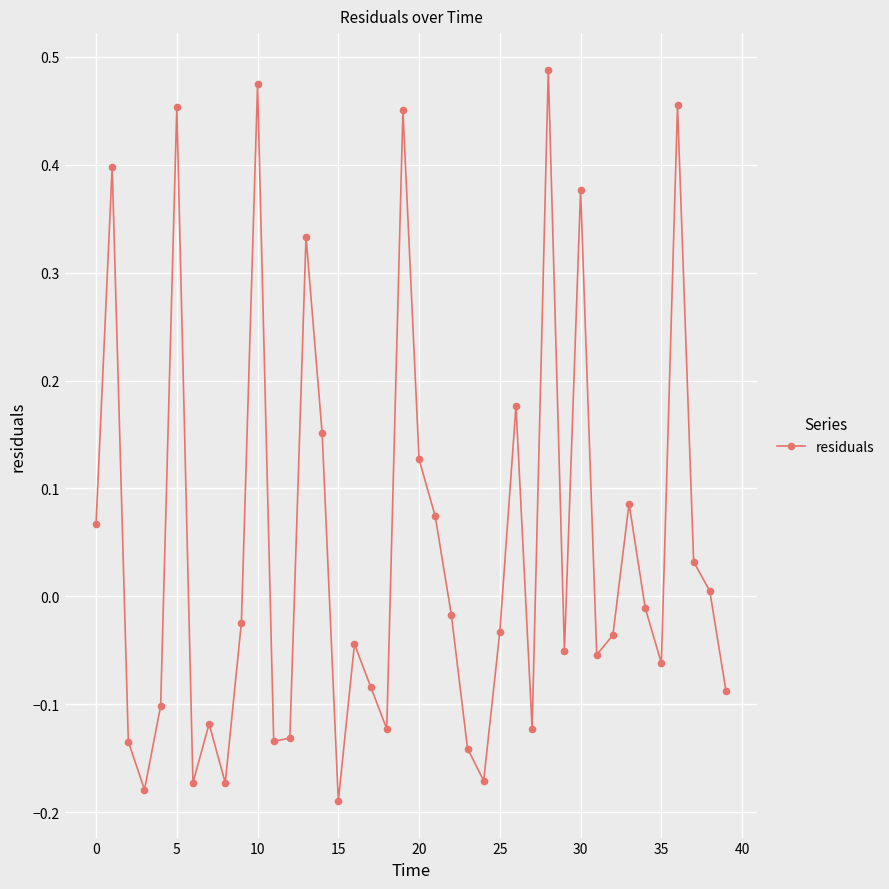

What is the difference between the maximum and minimum values?

0.7